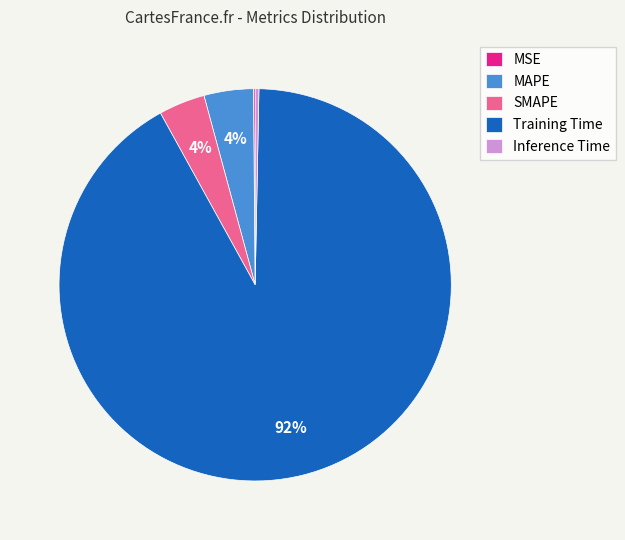

True or false: Training Time accounts for 92% of the total.

True